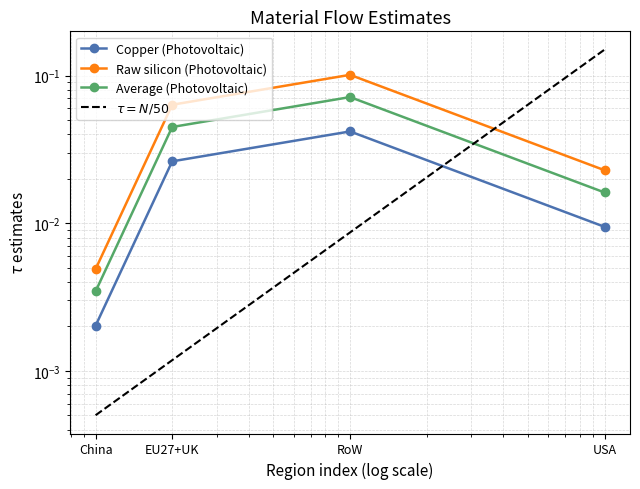

At which category is the sum across all series the highest?

RoW